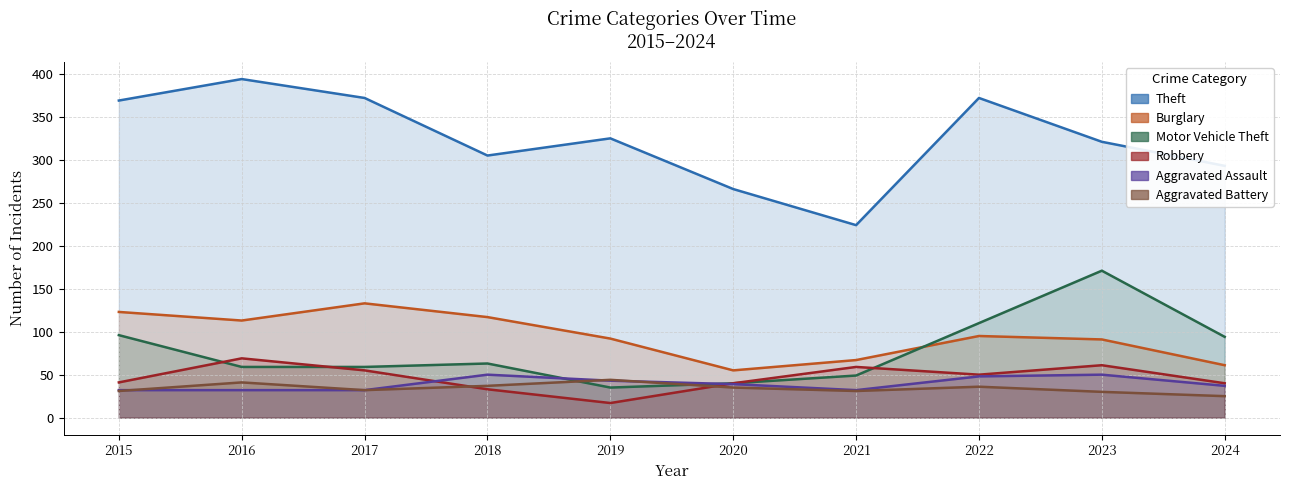

What is the difference between the Aggravated Battery values at 2017 and 2021?

1